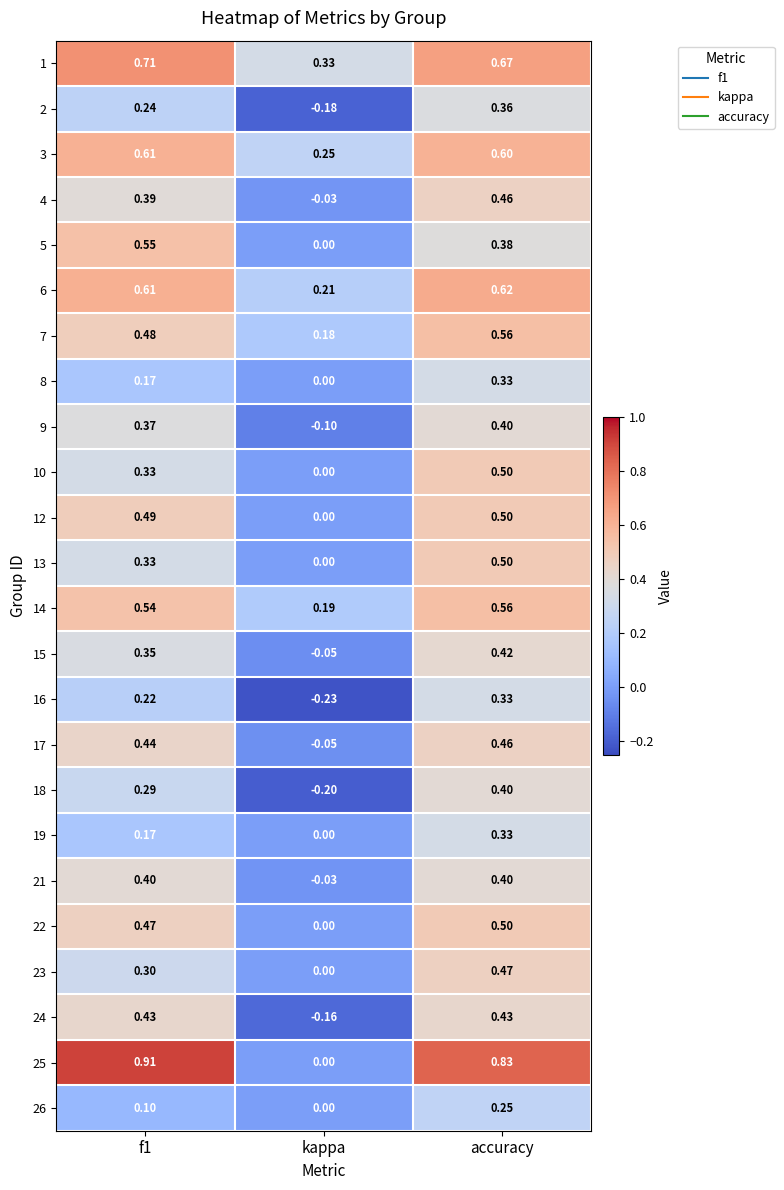

Count the number of categories in the chart.

3